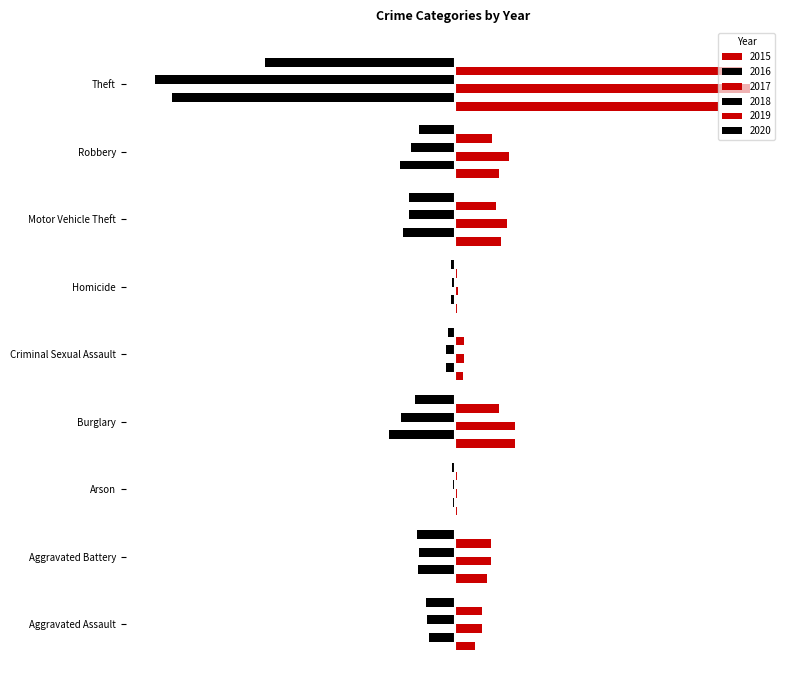

The 2019 series shows 299 at Homicide. True or false?

False